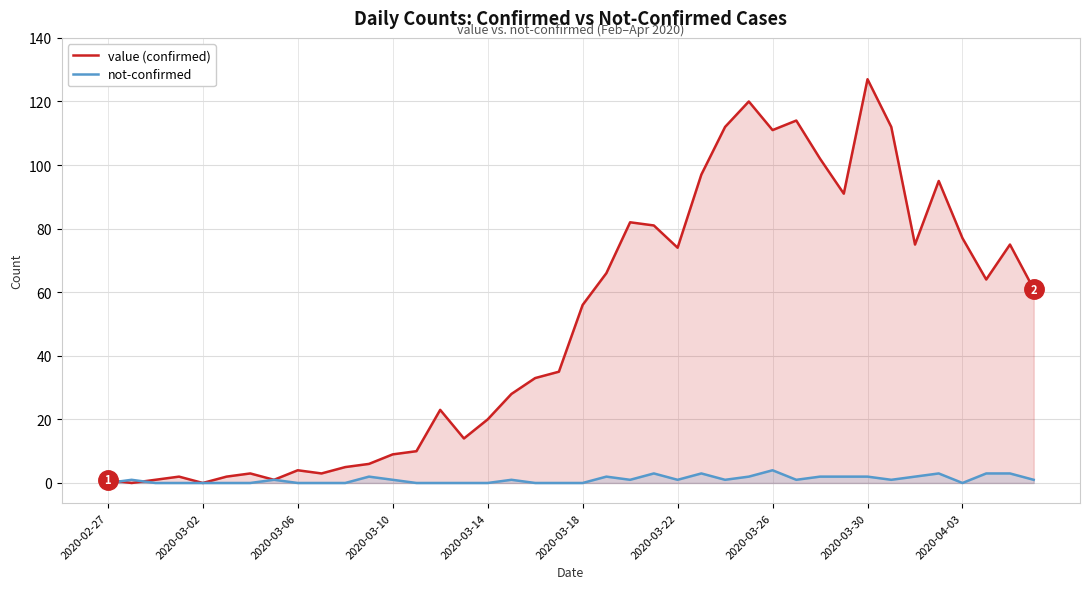

Which series has the largest range (max minus min)?

value (confirmed)